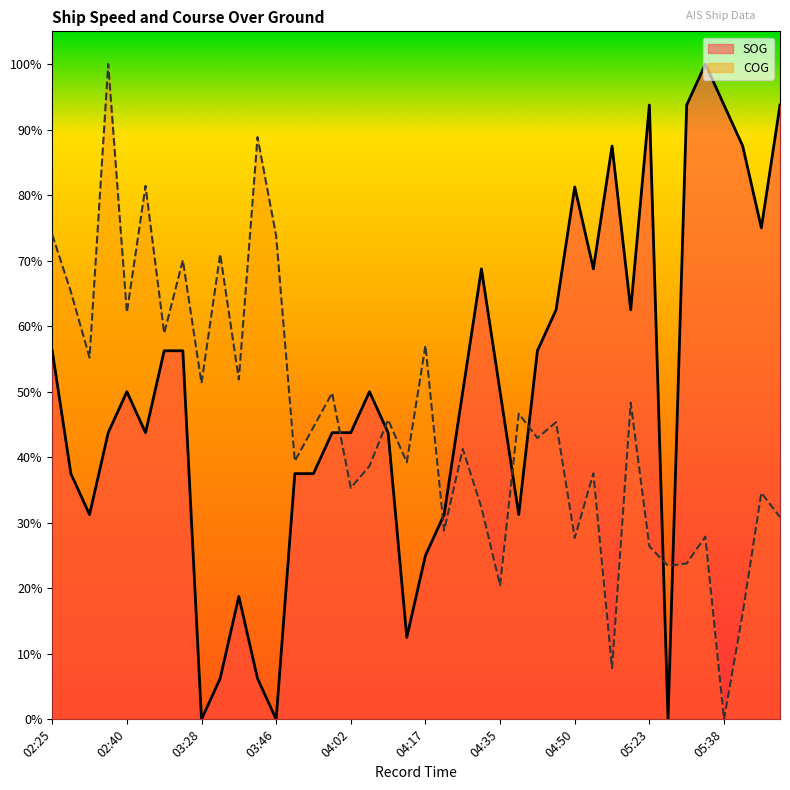

How many intersections are there between SOG and COG?

7